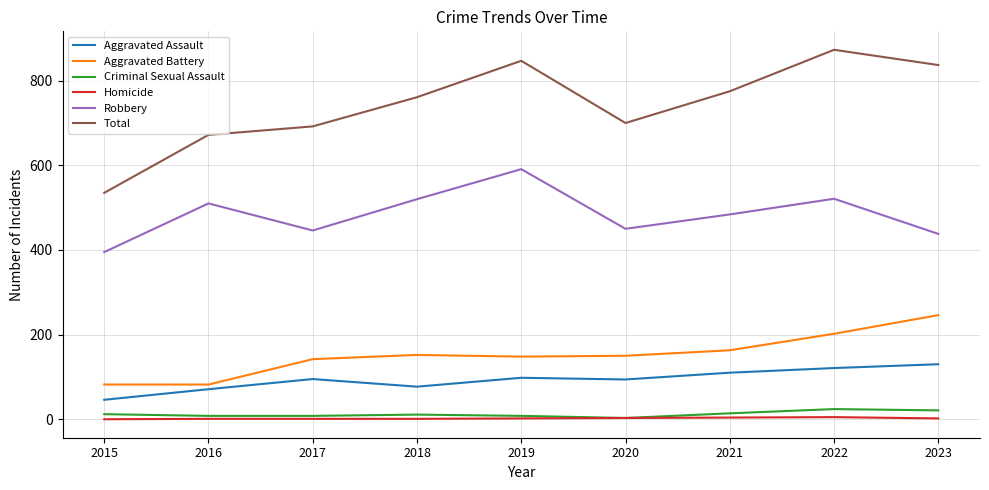

What is the difference between the maximum and minimum values in the Homicide series?

5